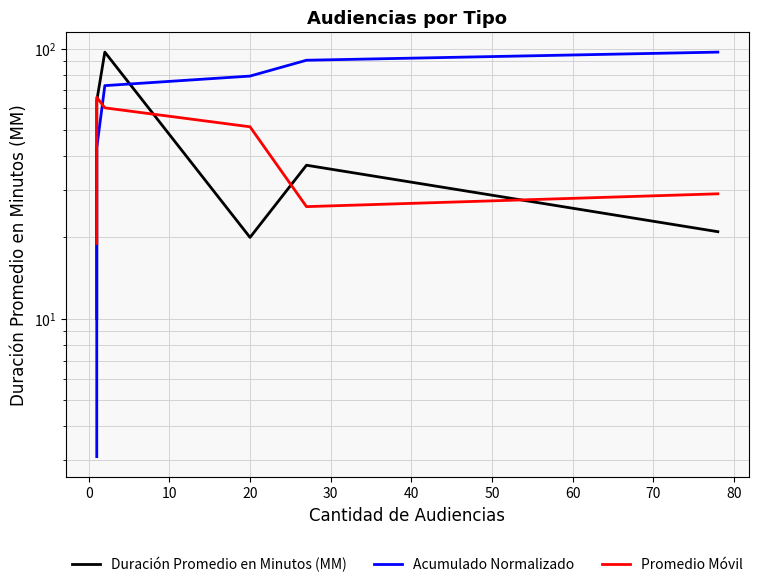

The Acumulado Normalizado series shows 130.0 at 20. True or false?

False